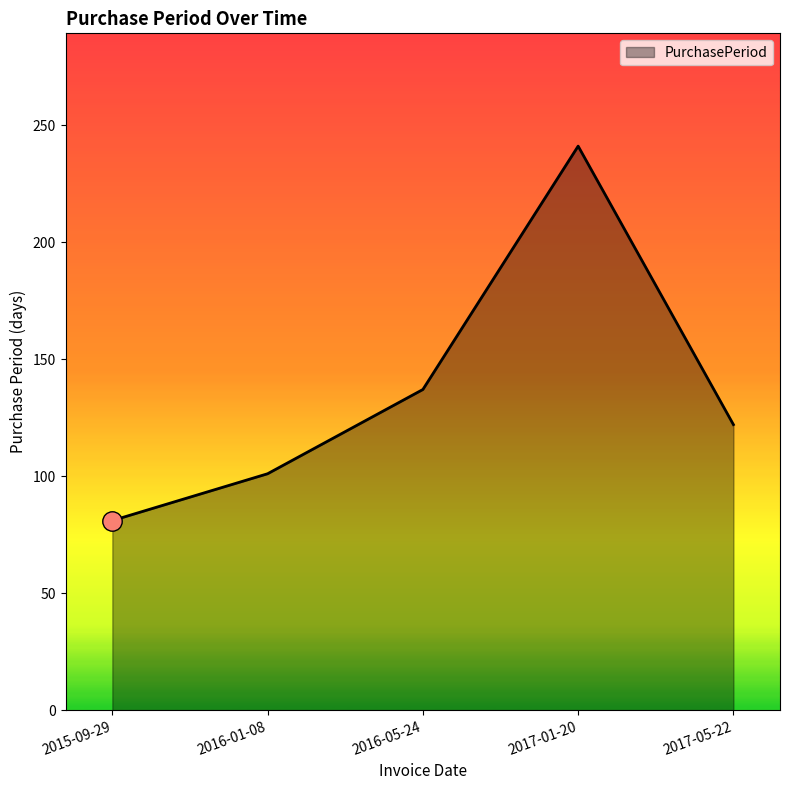

Reading left to right, what are all the values shown in this chart?

2015-09-29=81	2016-01-08=101	2016-05-24=137	2017-01-20=241	2017-05-22=122